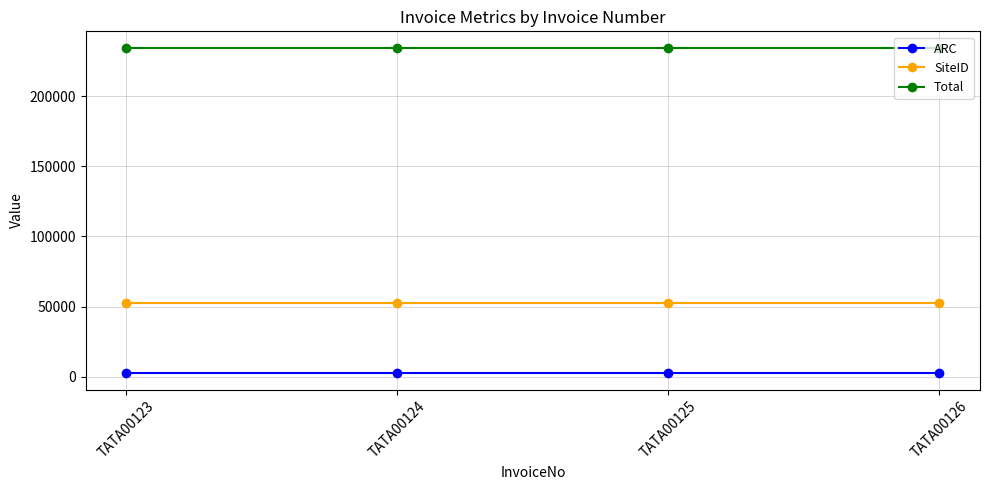

What is the minimum value for ARC?

2400